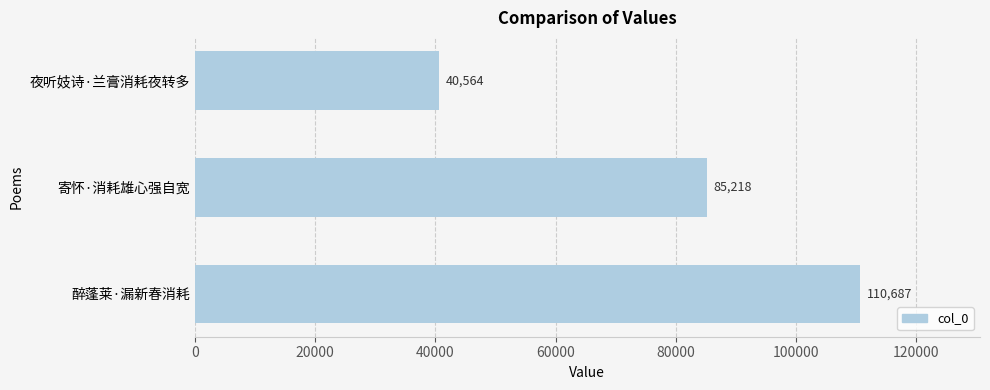

What is the difference between the values at 夜听妓诗·兰膏消耗夜转多 and 寄怀·消耗雄心强自宽?

44654